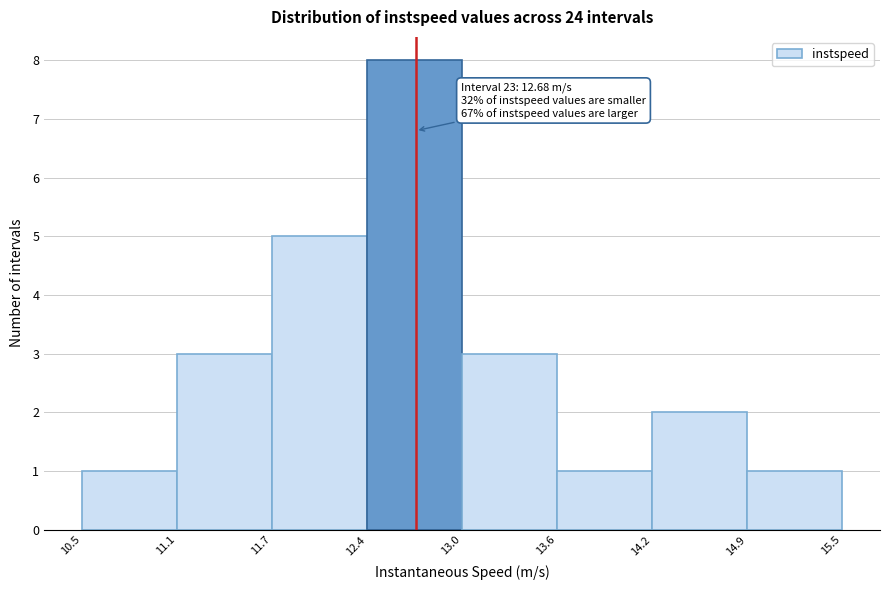

Which range on the x-axis has the tallest bar?

12.4 to 13.0